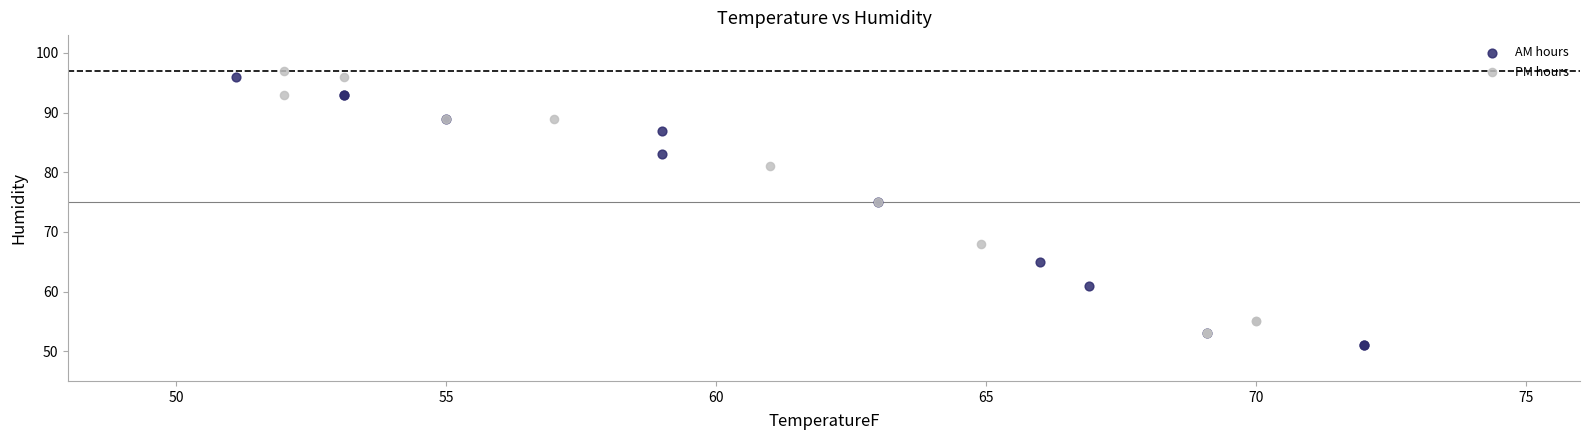

What are all the series names shown in the legend?

AM hours, PM hours